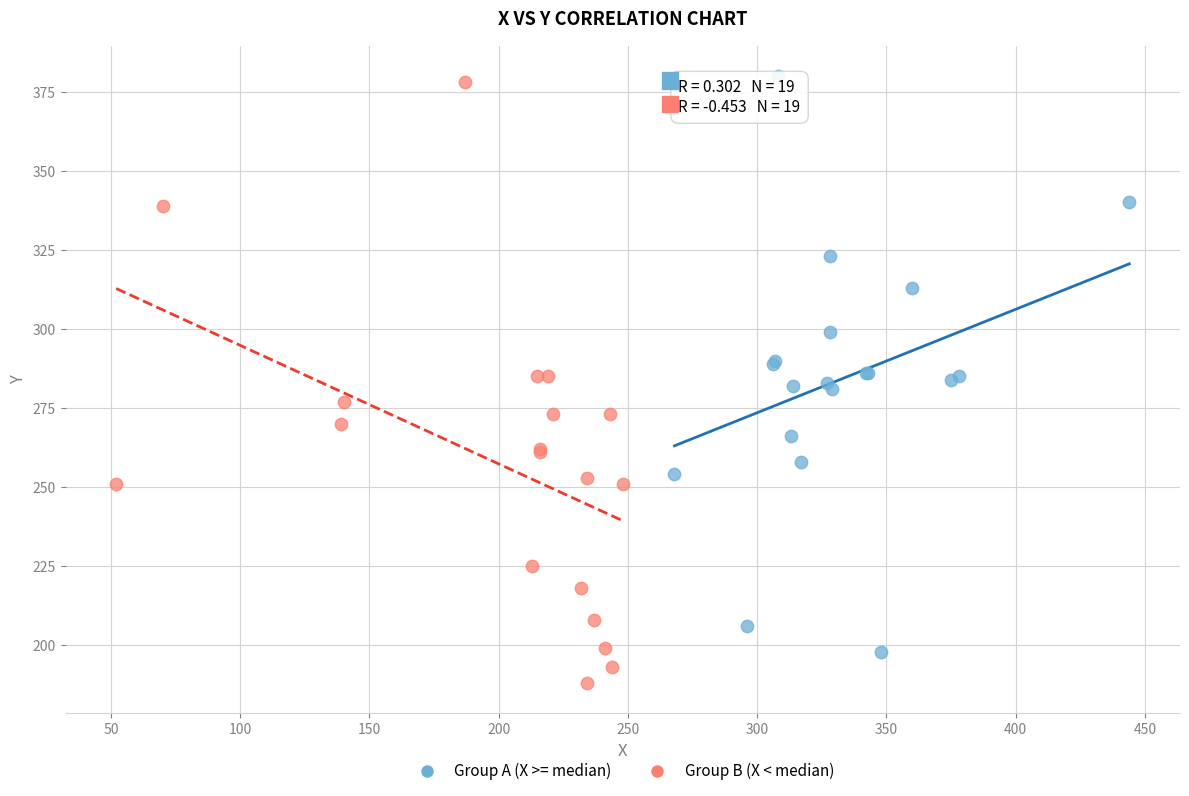

Which series contains the highest Y value?

Group A (X >= median)